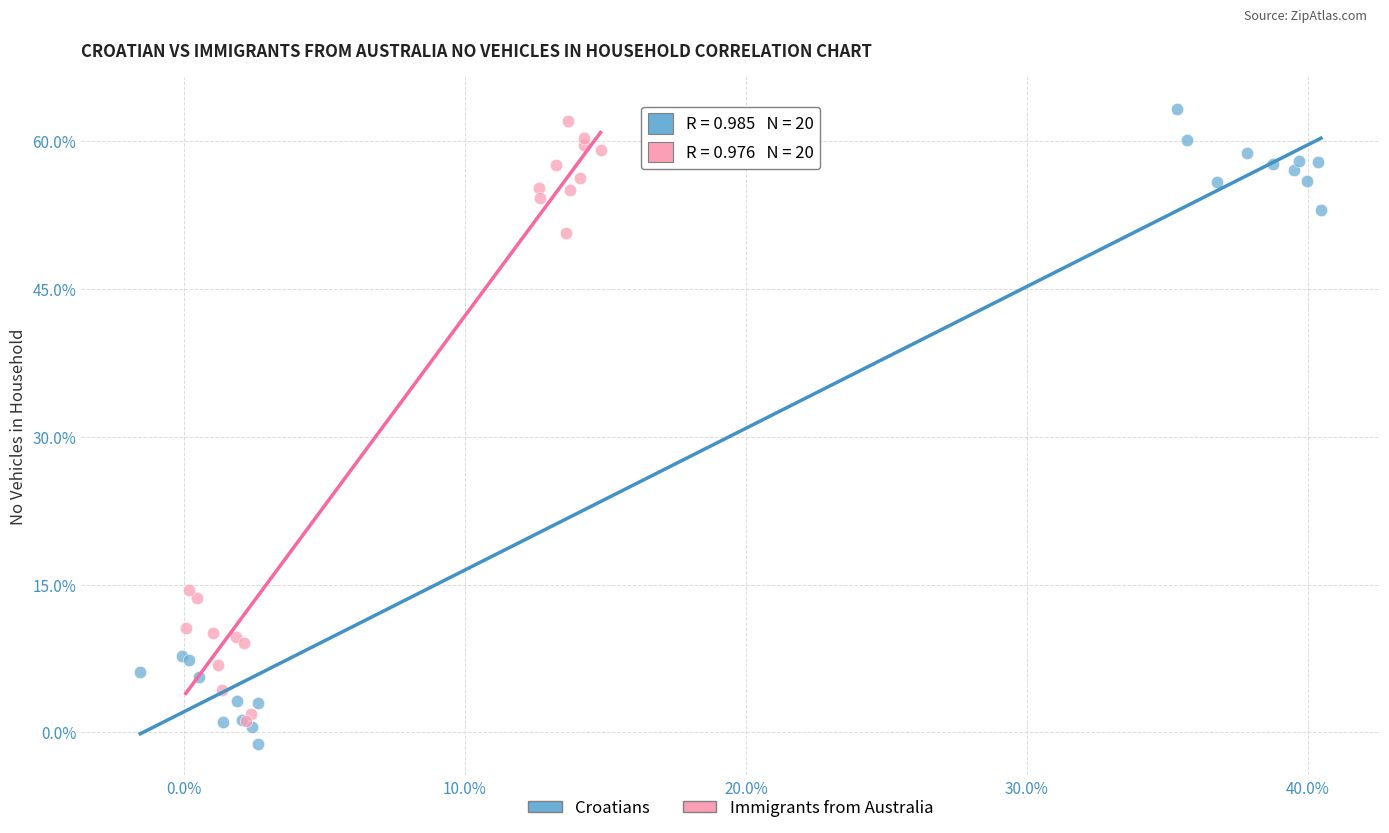

Which series reaches the minimum Y coordinate?

Croatians